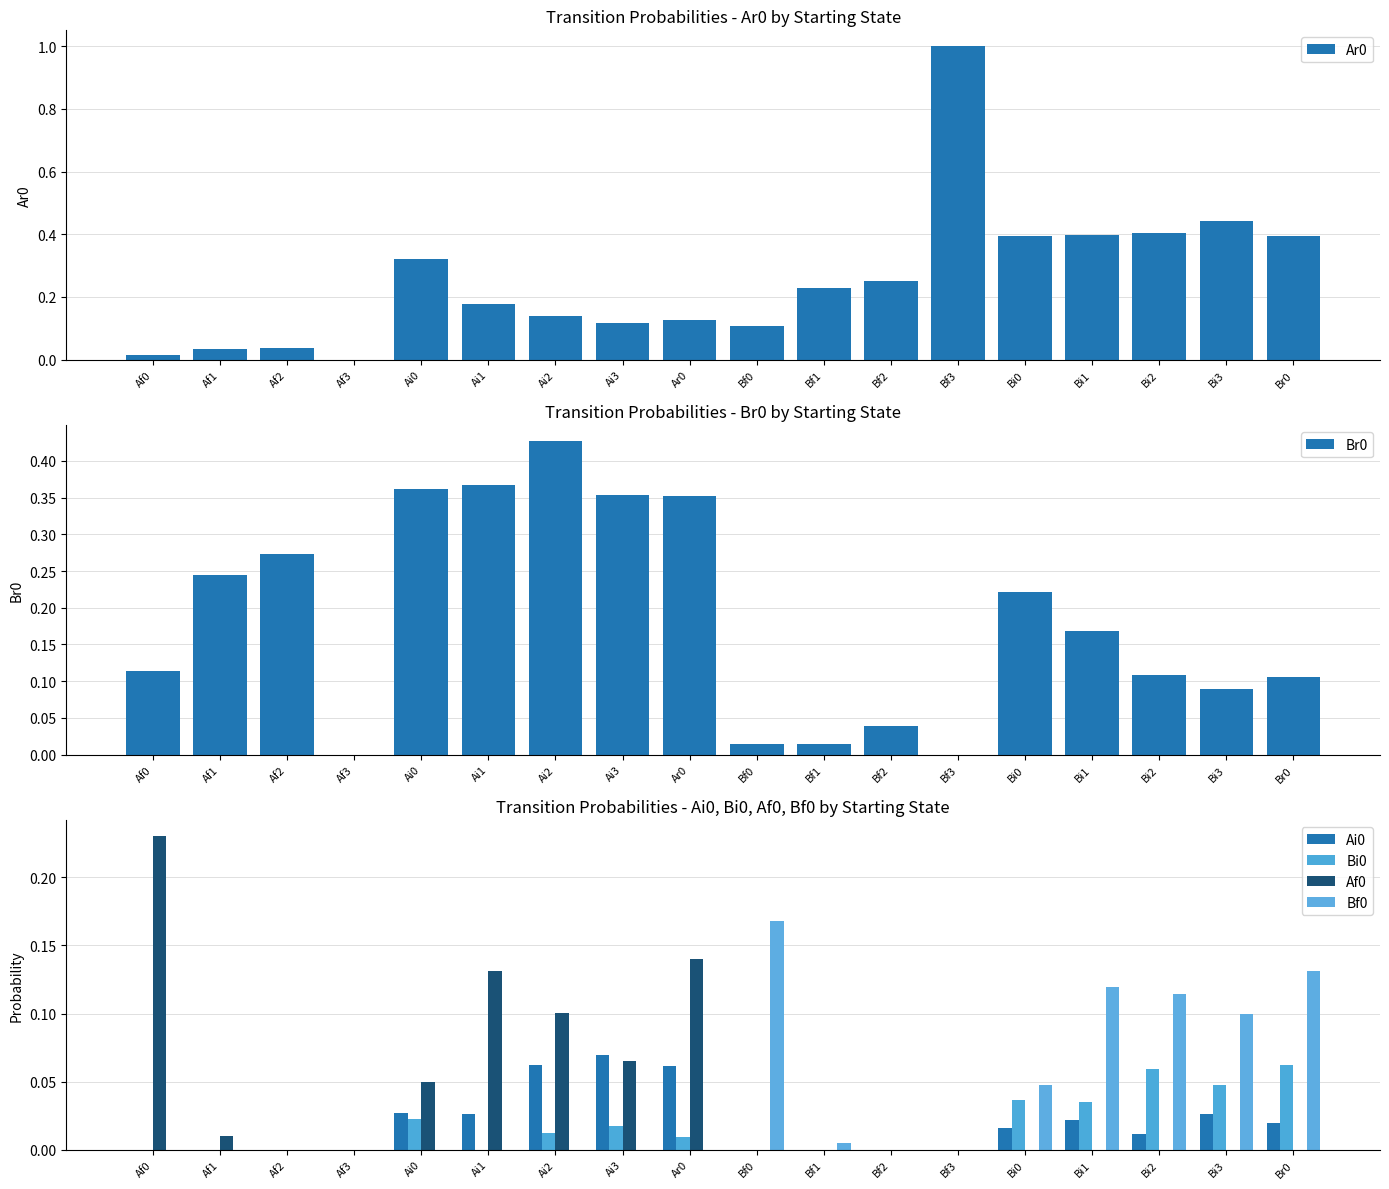

What is the difference between the maximum and minimum values in the Br0 series?

0.4